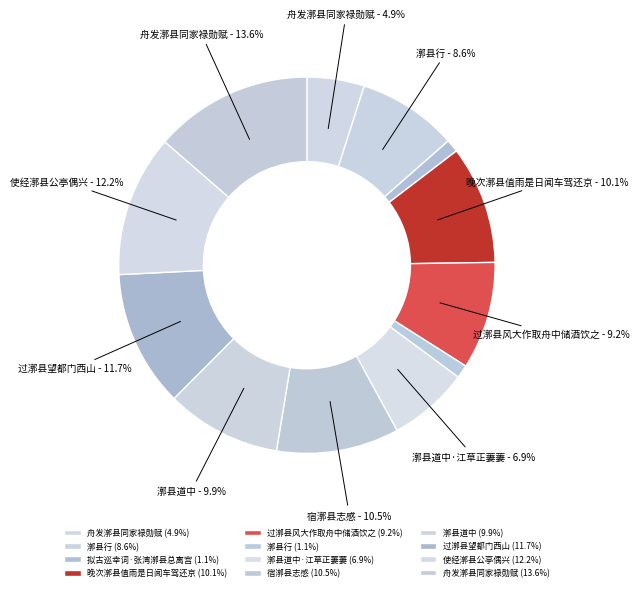

Rank the categories by value from lowest to highest.

拟古巡幸词·张湾漷县总离宫, 漷县行, 舟发漷县同家禄勋赋, 漷县道中·江草正萋萋, 漷县行, 过漷县风大作取舟中储酒饮之, 漷县道中, 晚次漷县值雨是日闻车驾还京, 宿漷县志感, 过漷县望都门西山, 使经漷县公亭偶兴, 舟发漷县同家禄勋赋